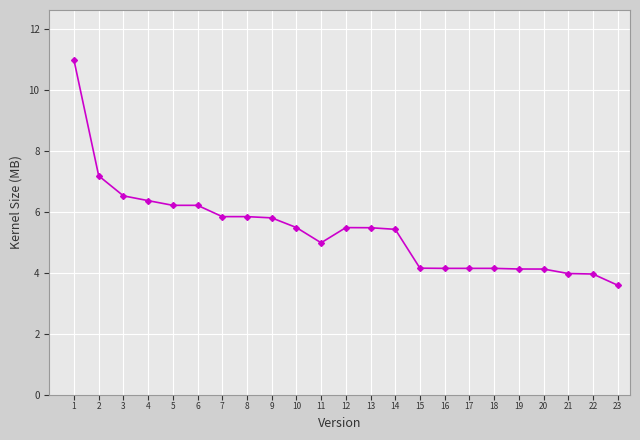

Read the value at 16.

4.1